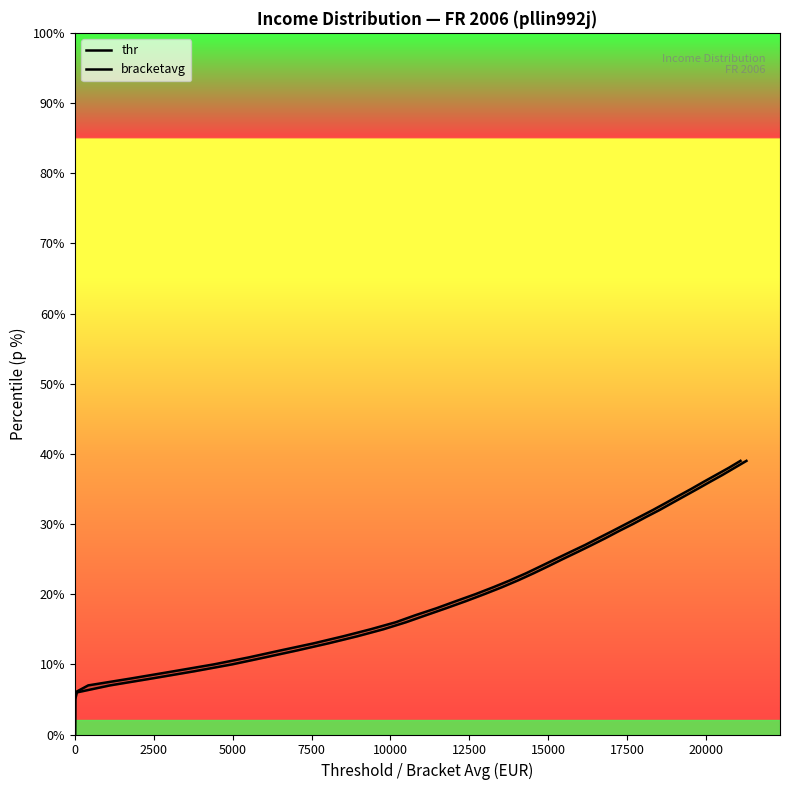

What is the maximum value shown in the chart?

39.0